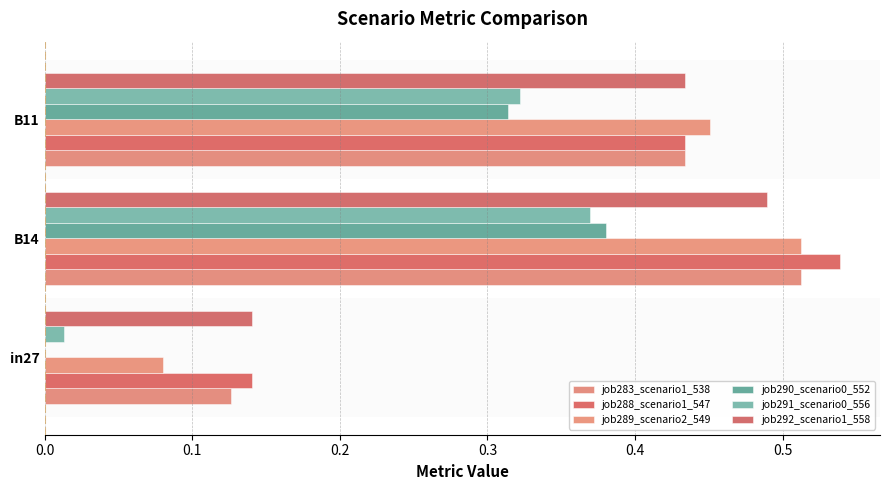

Rank the series by their maximum value, from highest to lowest.

job288_scenario1_547, job283_scenario1_538, job289_scenario2_549, job292_scenario1_558, job290_scenario0_552, job291_scenario0_556